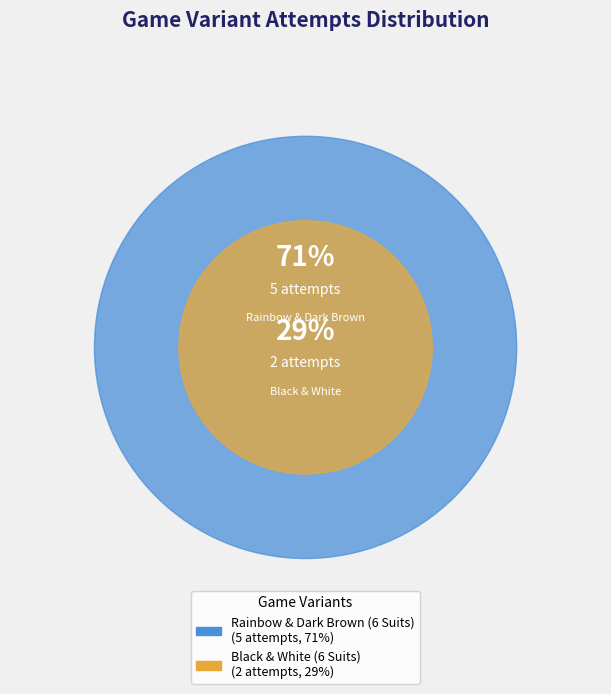

True or false: Black & White (6 Suits) accounts for 29% of the total.

True